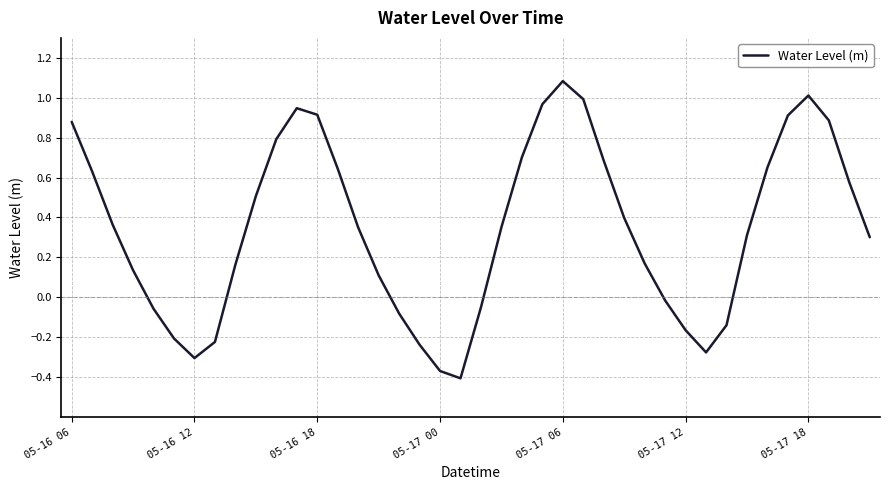

What is the difference between the maximum and minimum values?

1.5